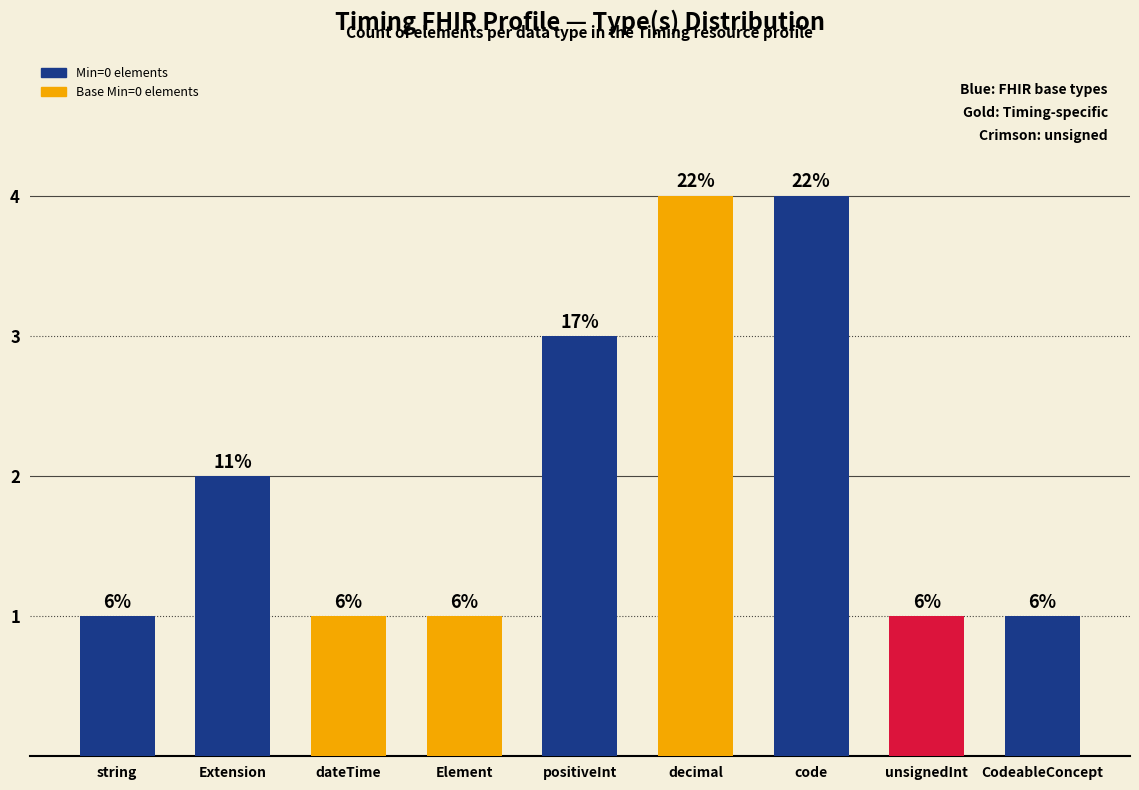

What is the approximate value at dateTime?

1